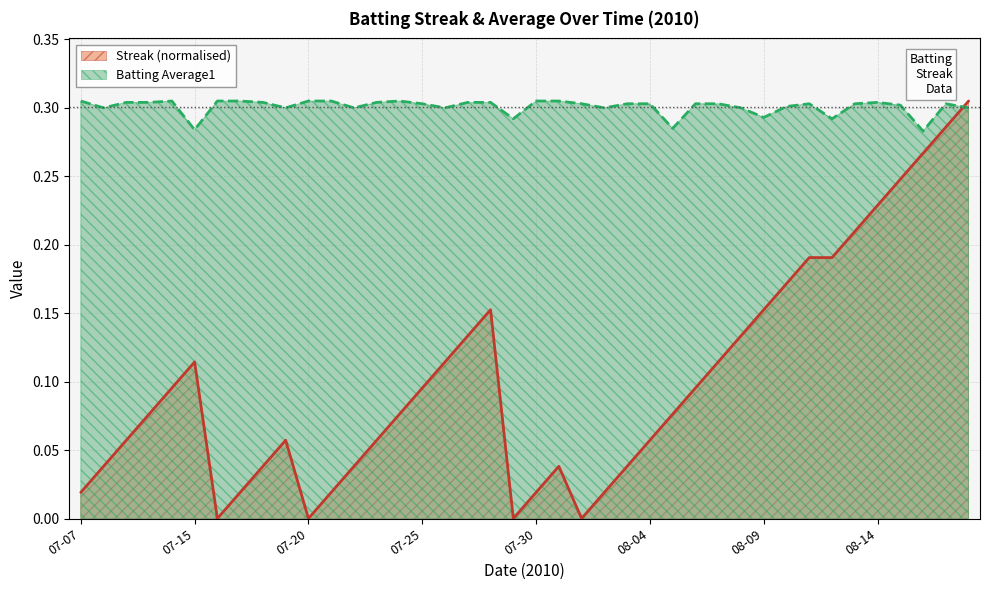

What is the lowest value of the Batting Average1 series?

0.3